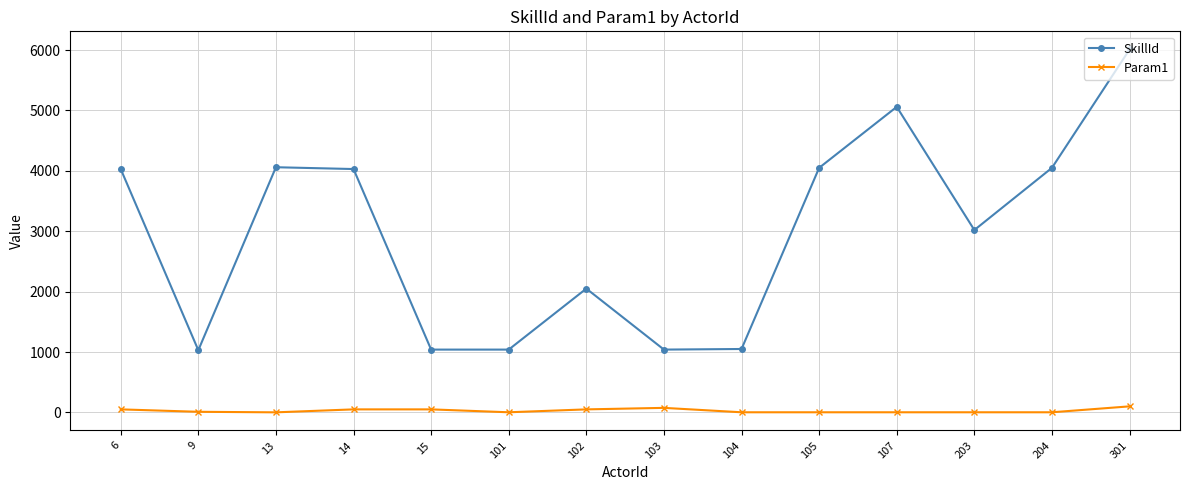

The value of SkillId at 13 is 6405. True or false?

False